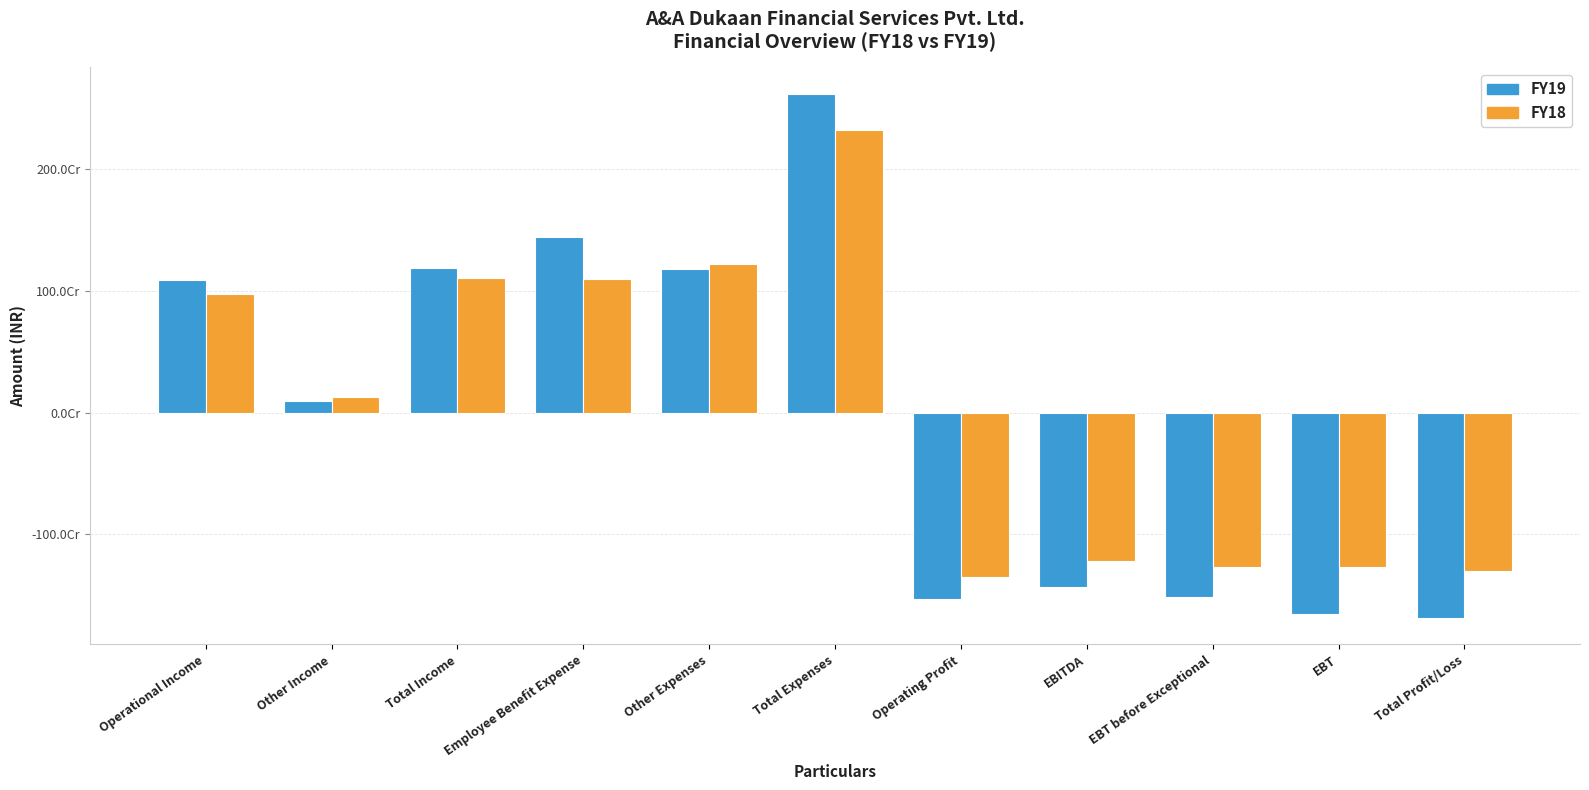

Reading left to right, extract all data points from this chart.

FY19: 1092799000	93886000	1186685000	1444637000	1178923000	2623560000	-1530761000	-1436875000	-1519845000	-1659312000	-1692125000
FY18: 972091000	131330000	1103421000	1101518000	1223203000	2324721000	-1352630000	-1221300000	-1273478000	-1273478000	-1303894000